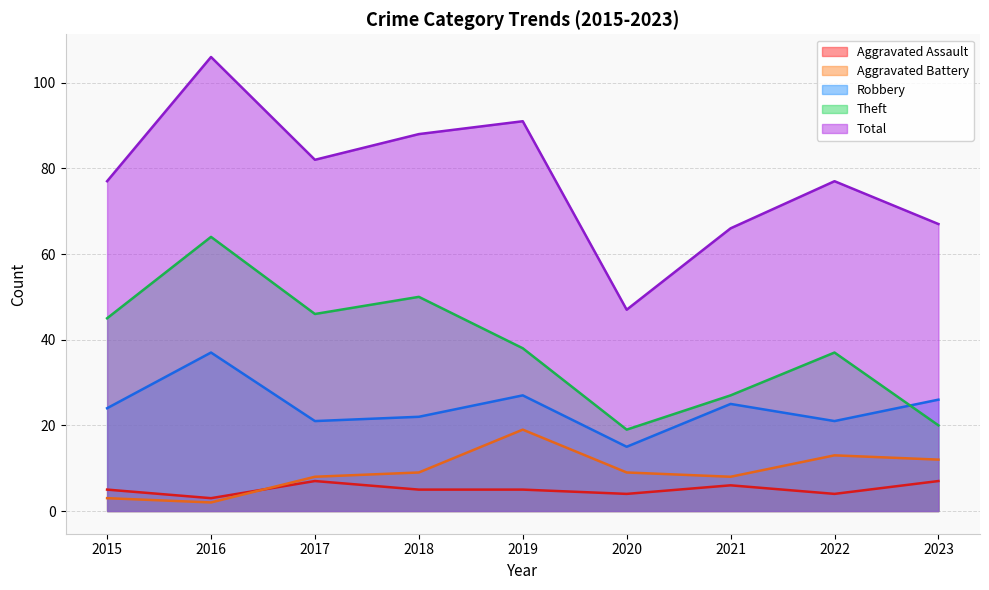

True or false: Aggravated Assault and Total cross at least once.

False